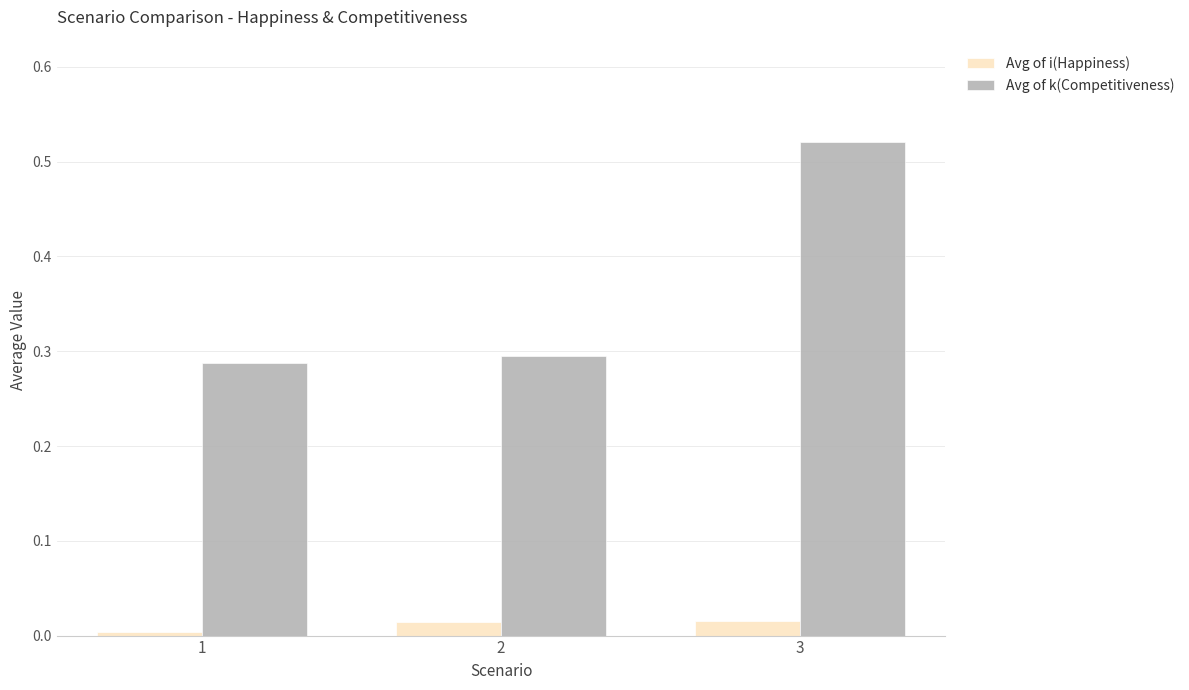

True or false: Avg of k(Competitiveness) has a value of 0.7 at 3.

False